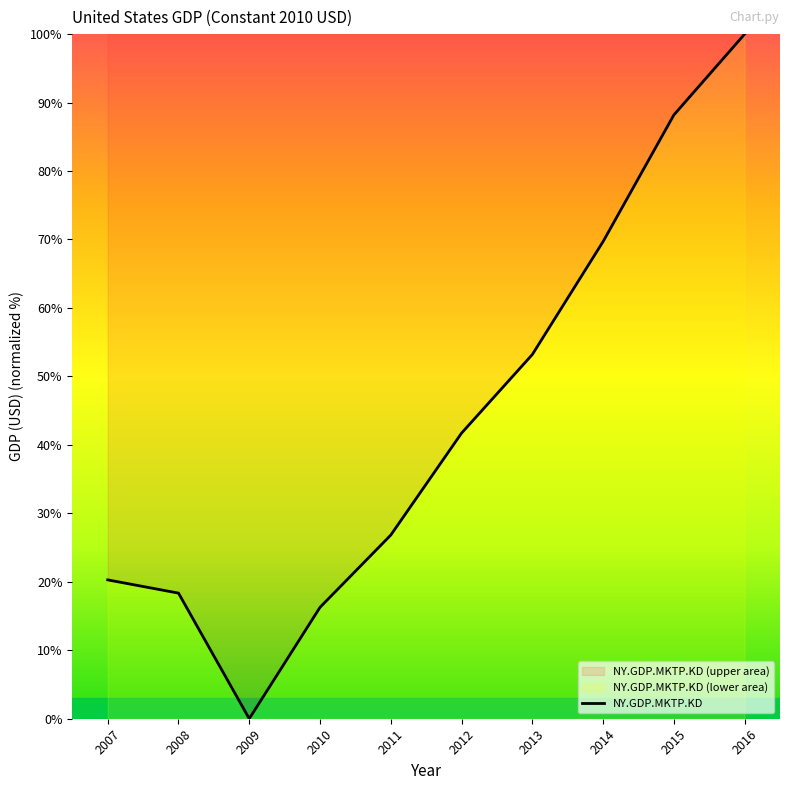

At which label is the value closest to 50?

2013